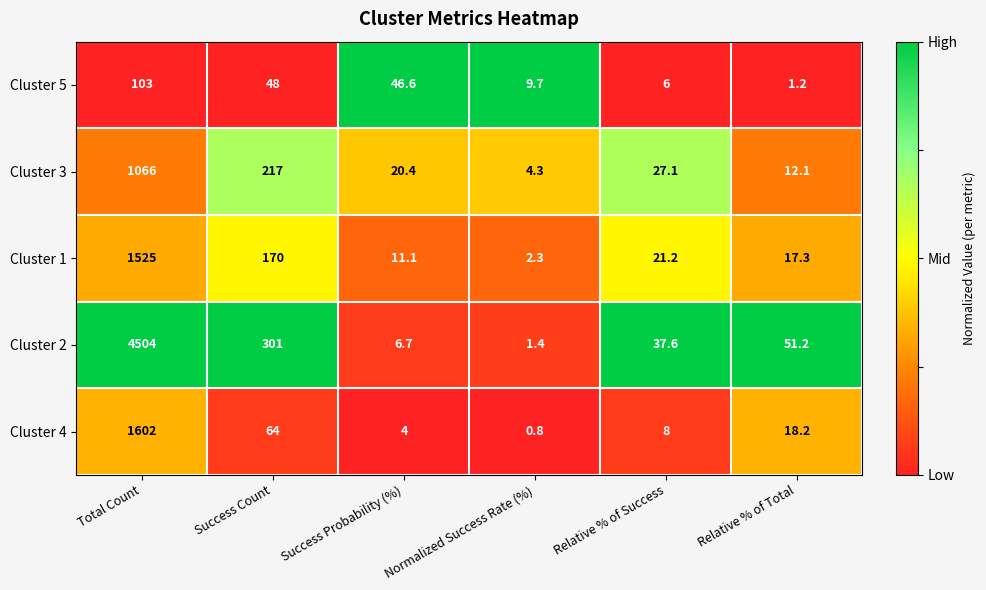

What is the maximum value shown in the chart?

4504.0